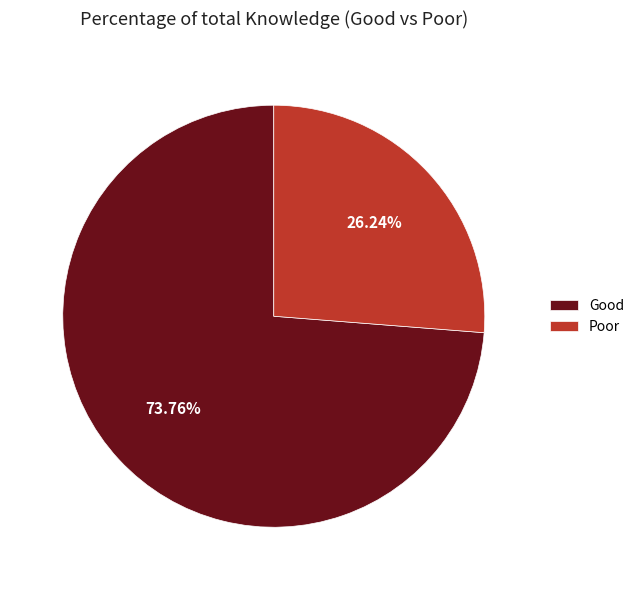

Which slice represents more than half of the pie?

Good